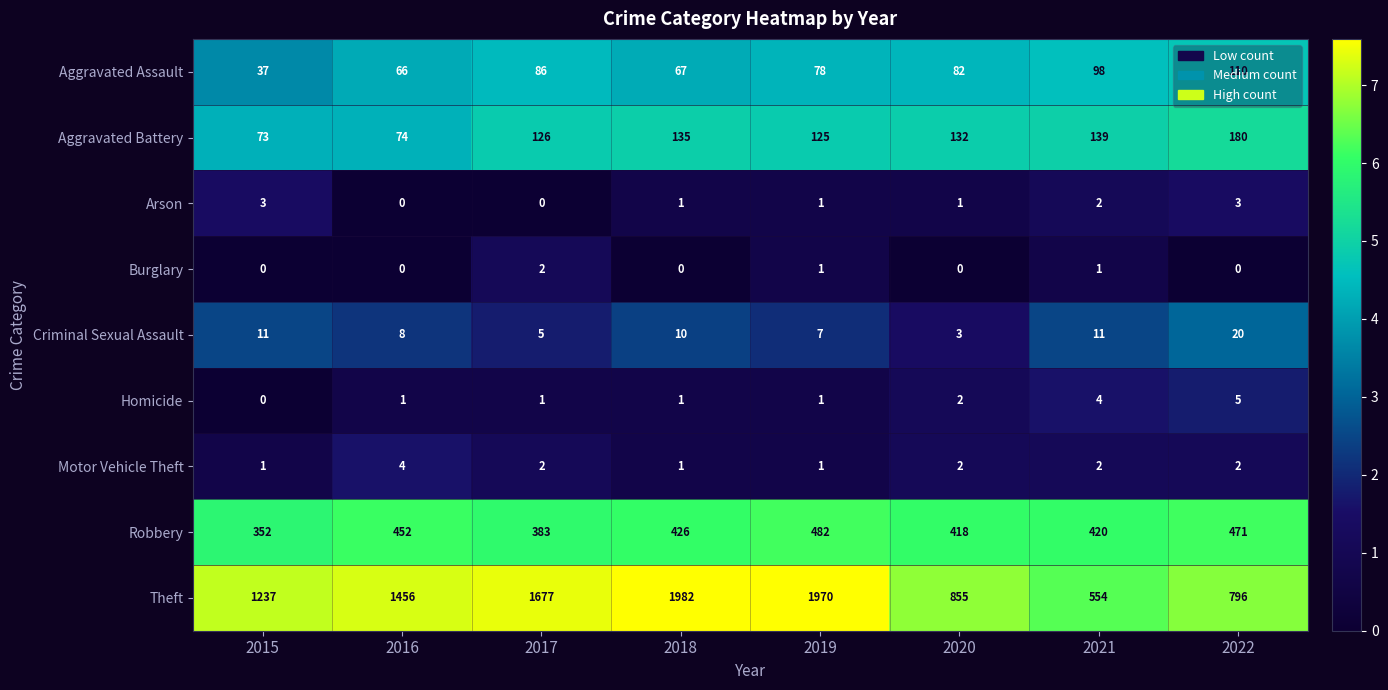

How many categories are shown in the chart?

8